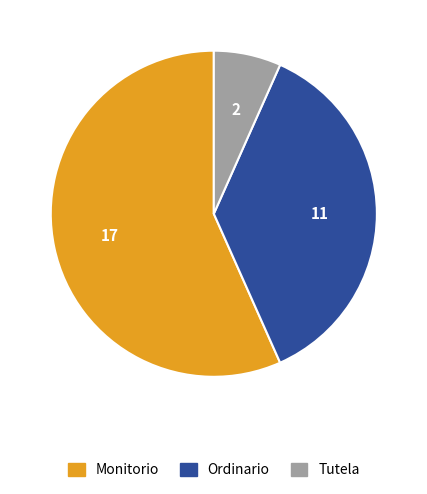

Is Tutela the majority of the pie?

No